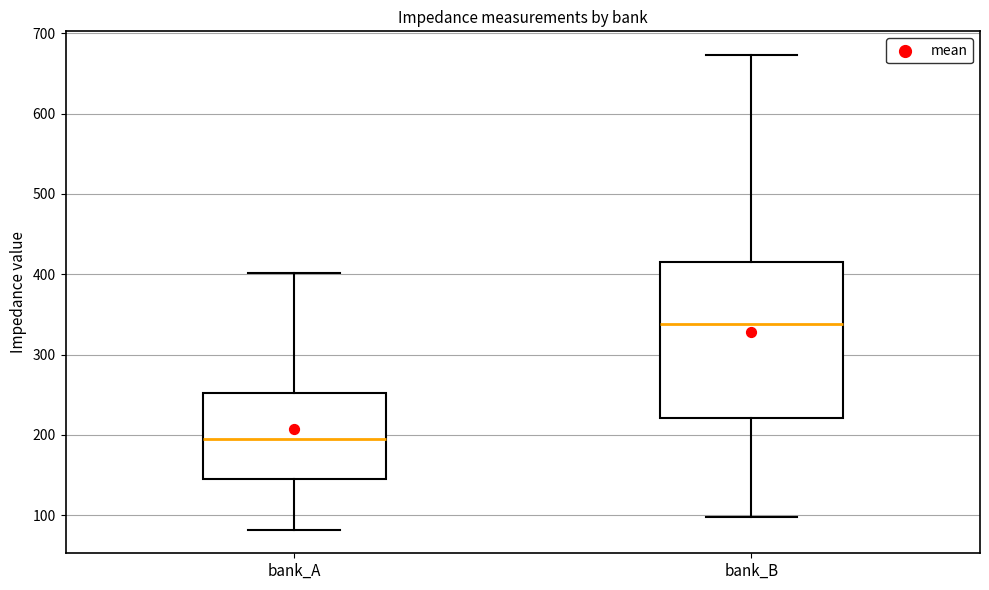

Reading left to right, transcribe this box plot: for each box, give where its median line is, the range the box spans, and where its two whiskers end, as read against the y-axis. The values are not printed on the chart, so give them approximately, as read against the axis.

bank_A: median 200, box 150 to 250, whiskers 80 to 400
bank_B: median 340, box 220 to 420, whiskers 100 to 670